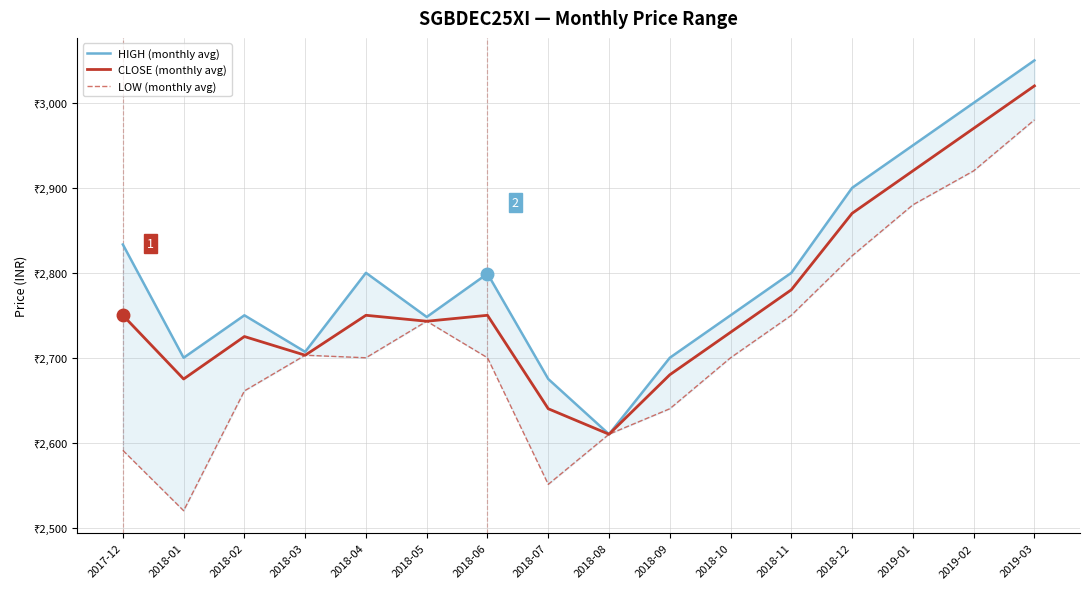

True or false: LOW (monthly avg) and CLOSE (monthly avg) cross at least once.

False